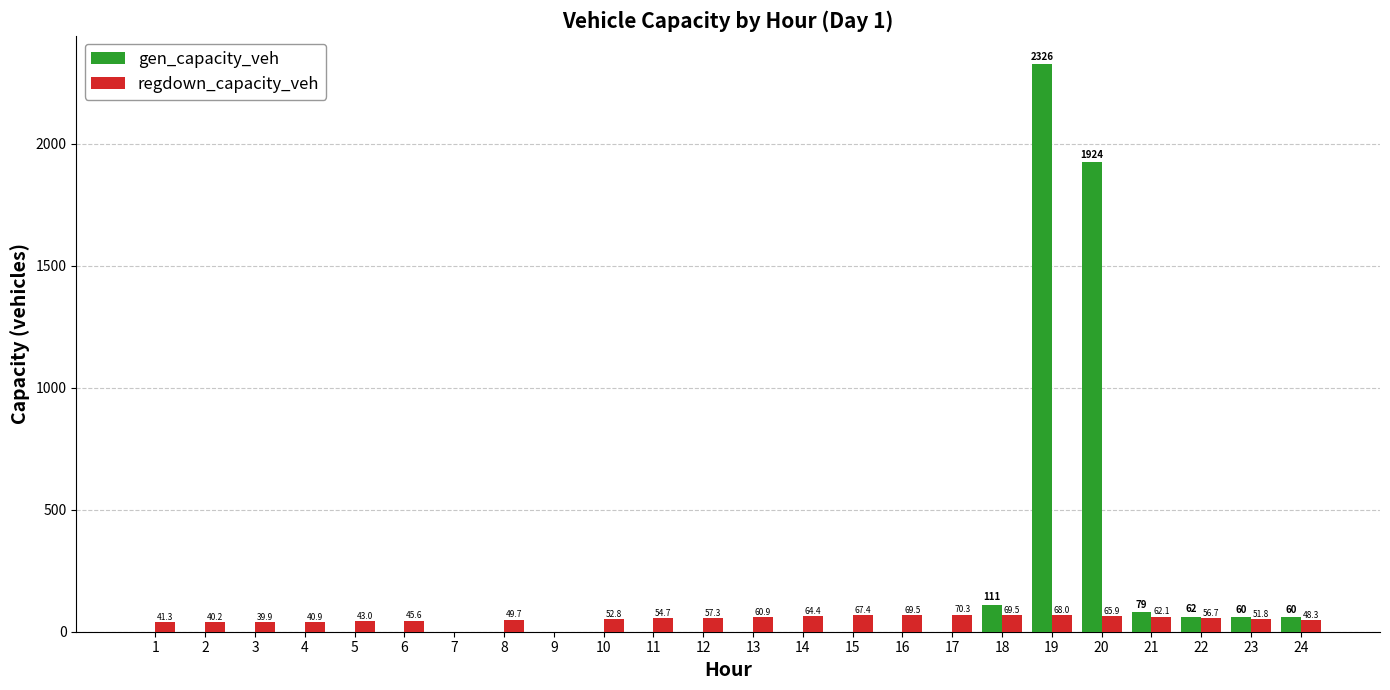

Which series changed the most between 20 and 21?

gen_capacity_veh